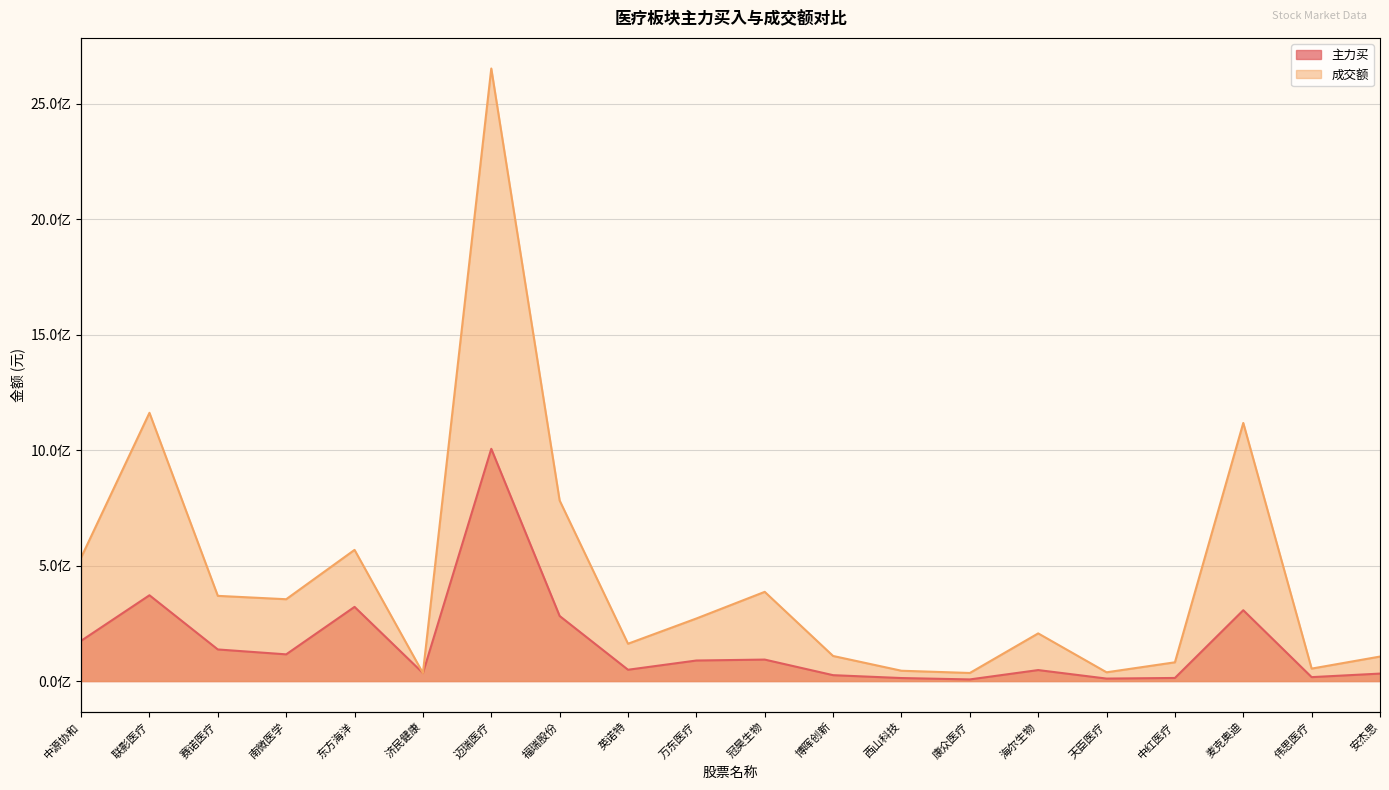

How many values in the 主力买 series are below 88897081?

10